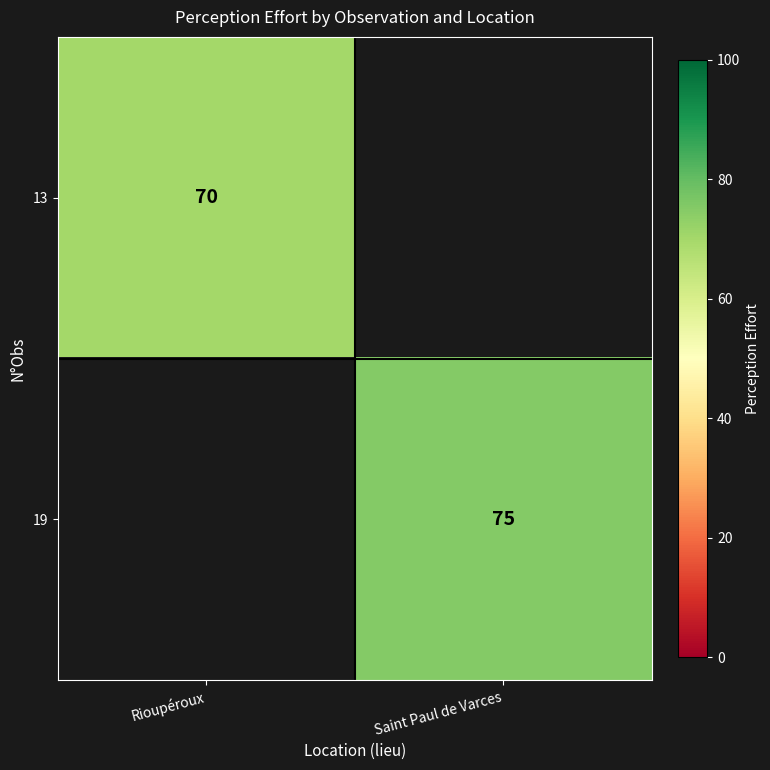

What is the greatest value displayed?

75